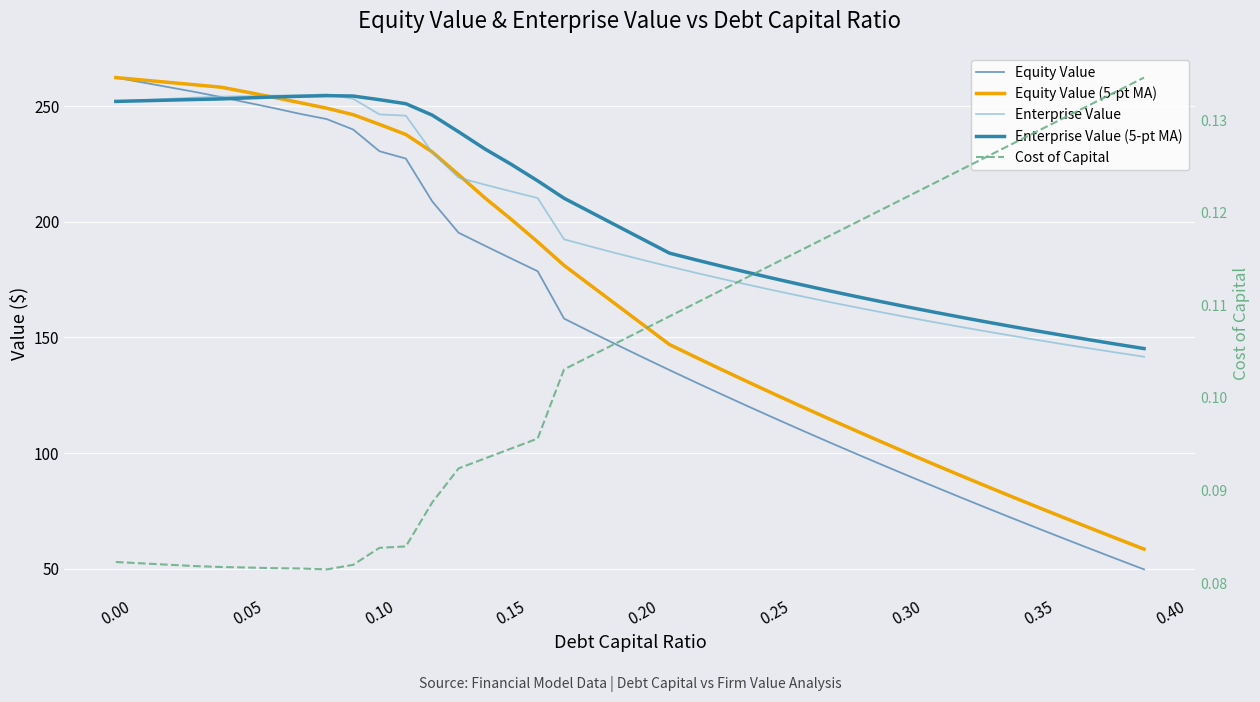

True or false: Cost of Capital has a value of 0.1 at 0.10.

False